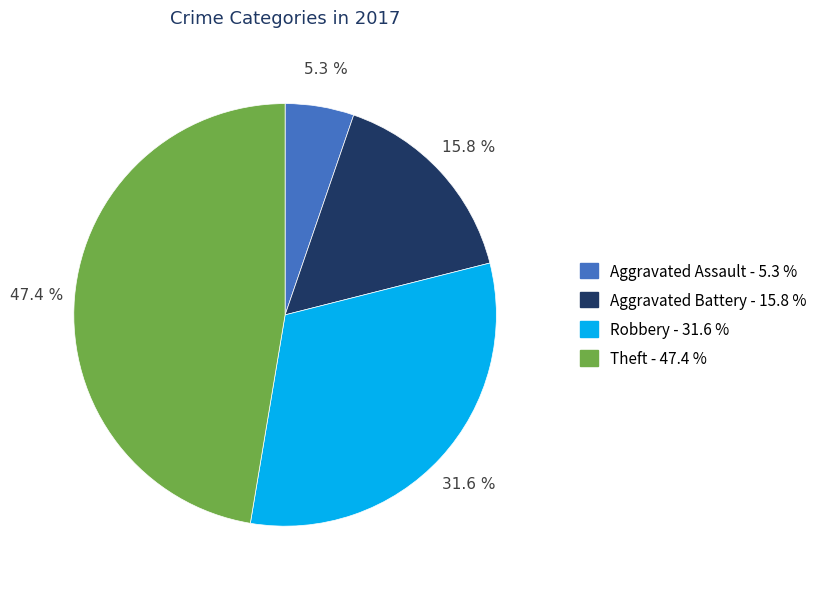

Count the number of slices in the pie.

4